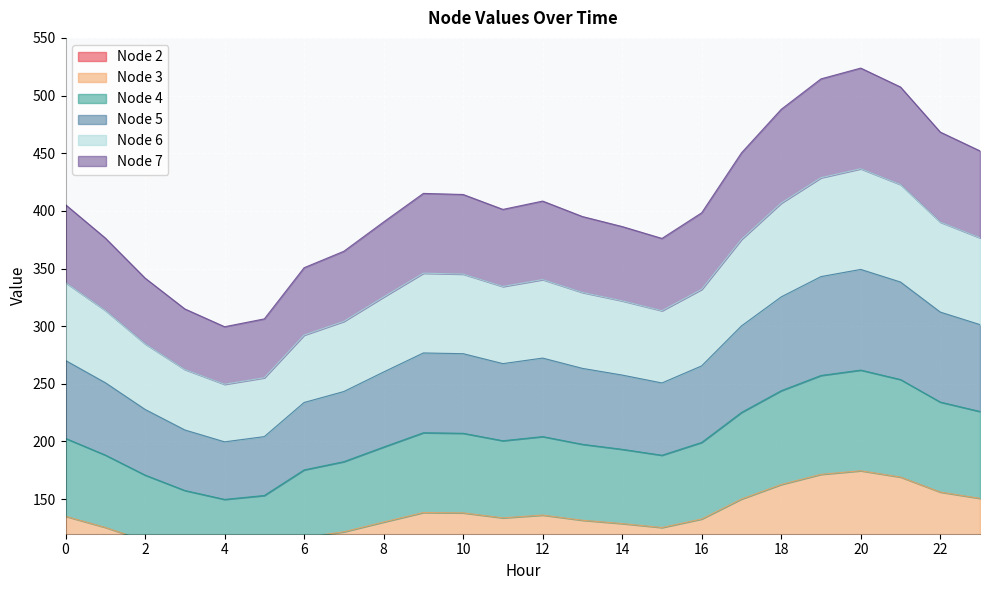

What is the difference between the highest and lowest values at 14?

322.0